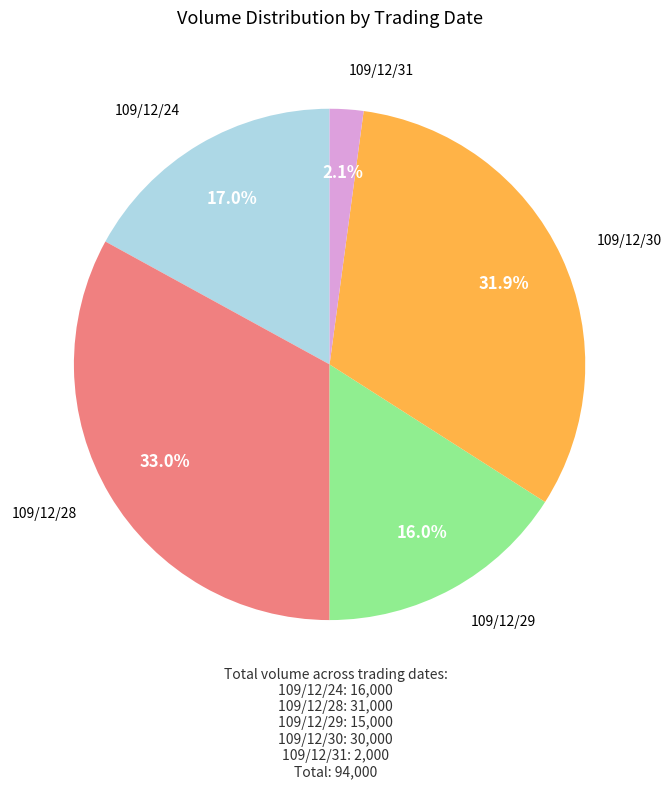

What percentage is the 109/12/30 slice, to the nearest percent?

32%